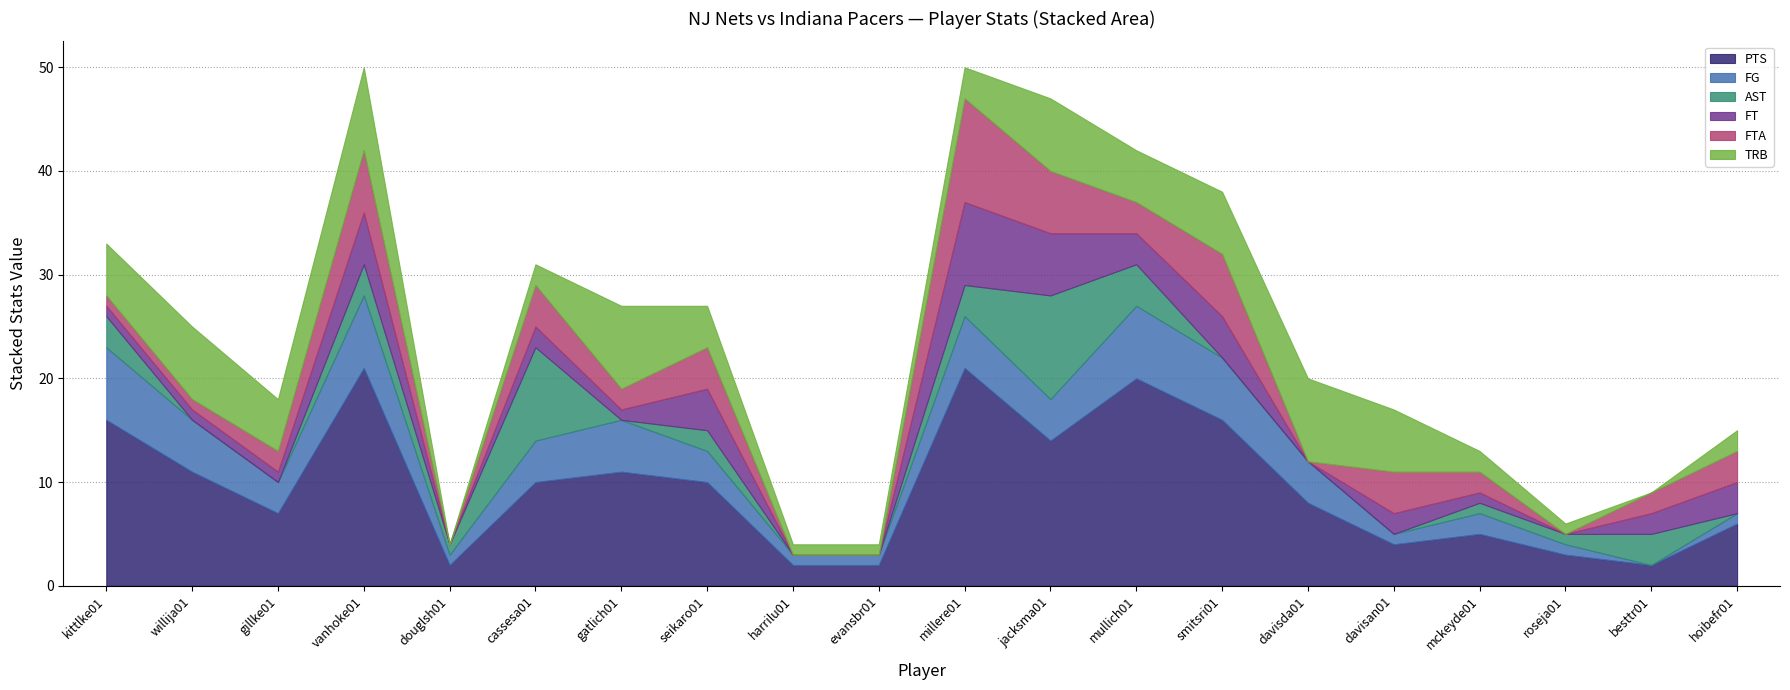

True or false: AST has more than 0 points higher than both neighbors.

True